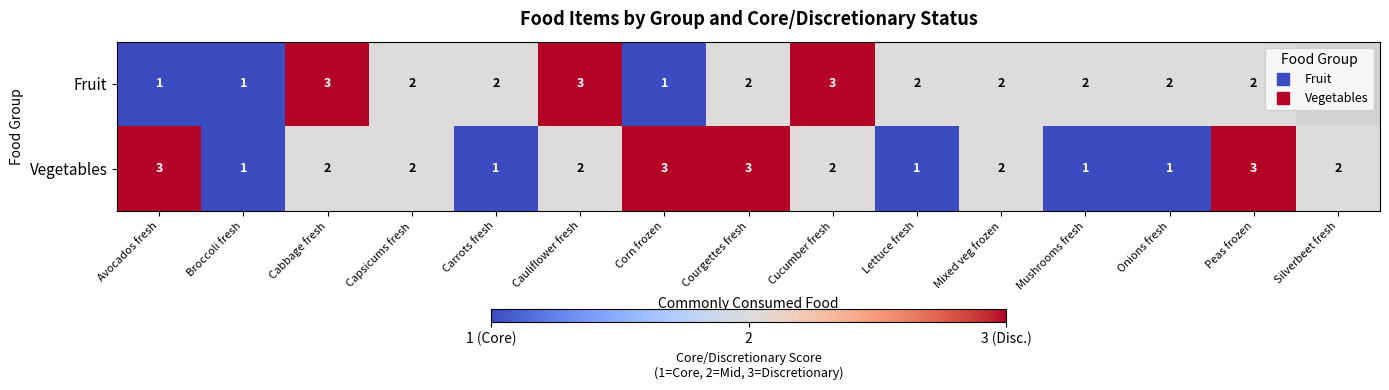

List the labels in order of Vegetables value, largest first.

Avocados fresh, Corn frozen, Courgettes fresh, Peas frozen, Cabbage fresh, Capsicums fresh, Cauliflower fresh, Cucumber fresh, Mixed veg frozen, Silverbeet fresh, Broccoli fresh, Carrots fresh, Lettuce fresh, Mushrooms fresh, Onions fresh